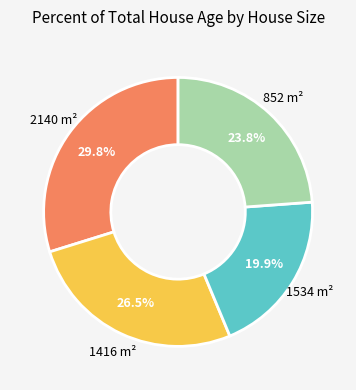

To the nearest percent, what is the difference between the 2140 and 1416 slice percentages?

3%